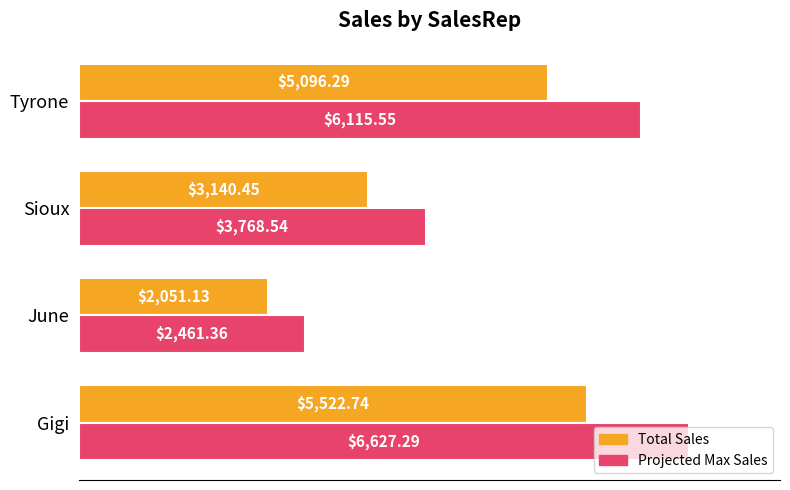

What is the minimum value shown in the chart?

2051.1